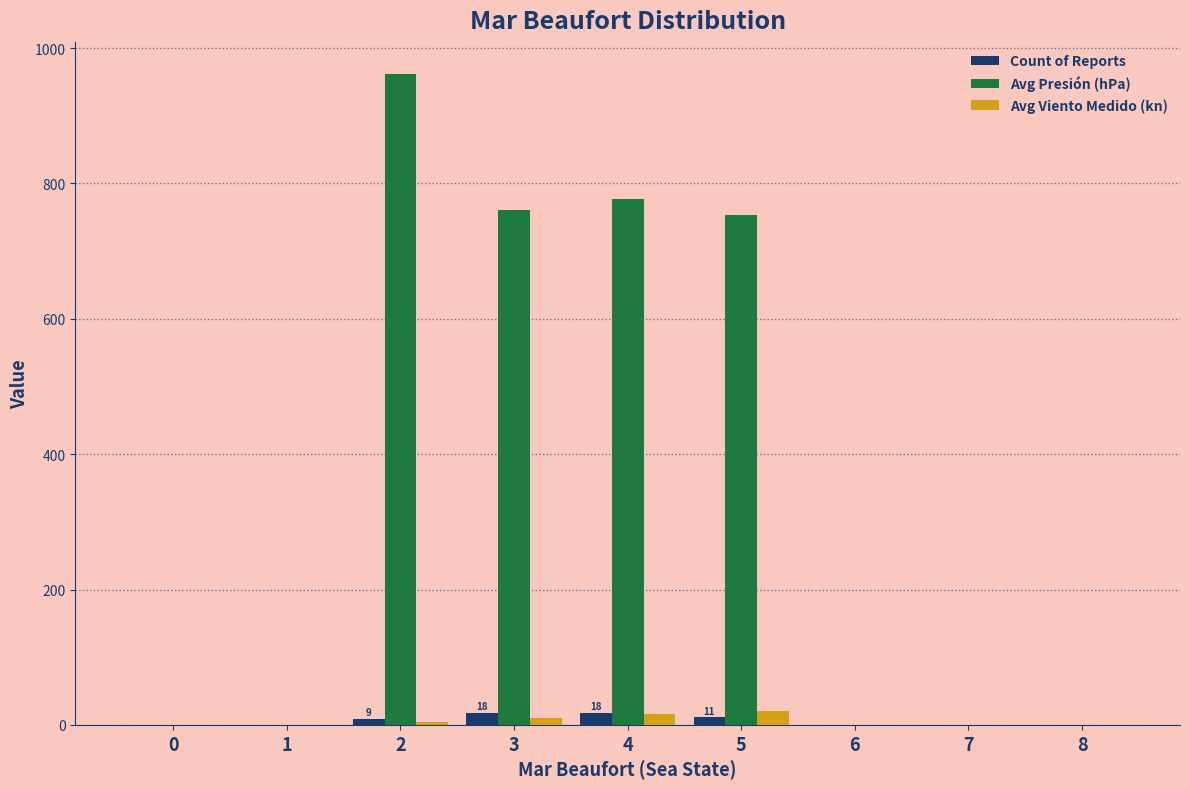

What is the highest value of the Avg Presión (hPa) series?

961